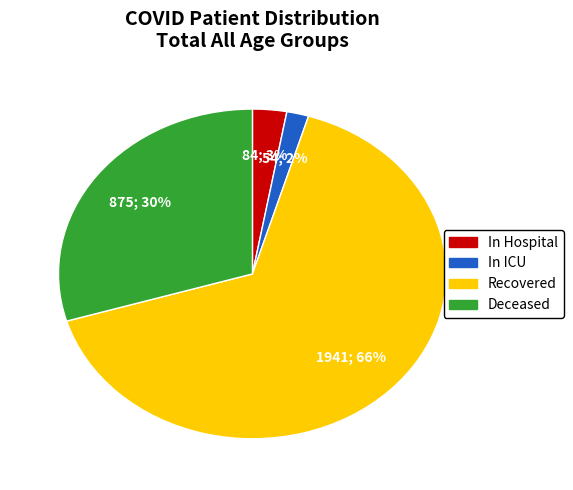

Is the sum of In Hospital and Recovered greater than half?

Yes